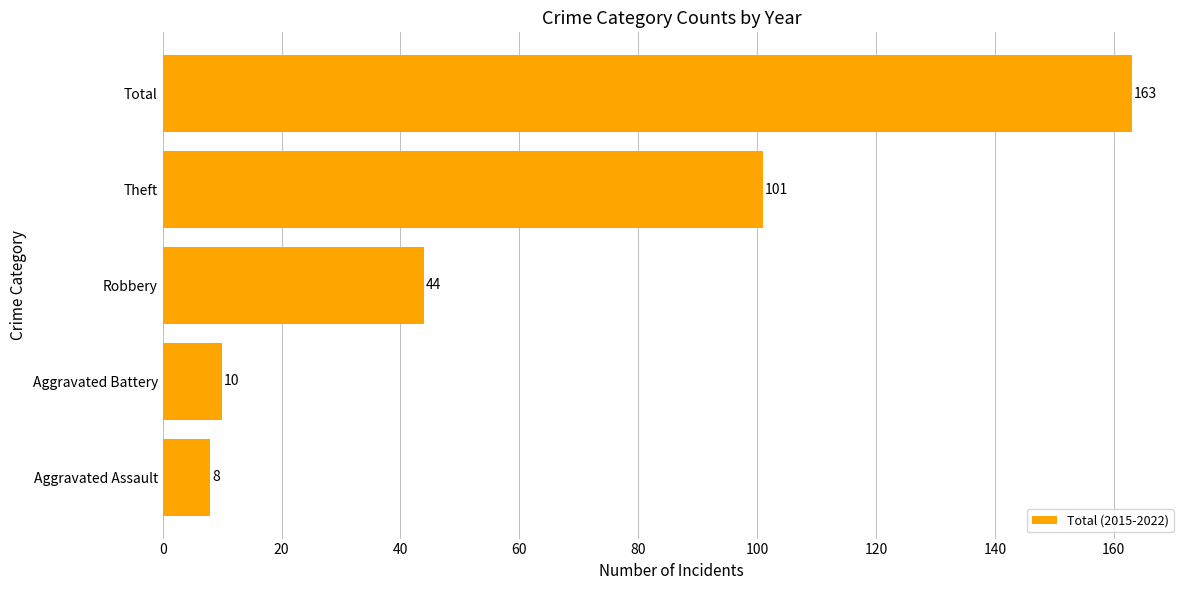

What is the smallest value displayed?

8